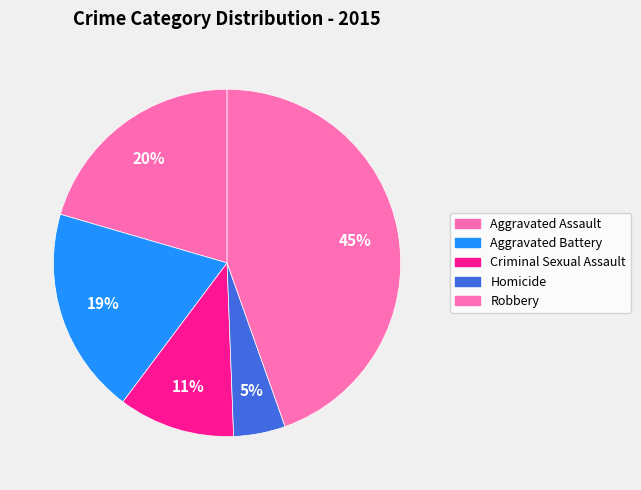

Is there any slice that represents more than half of the pie?

No